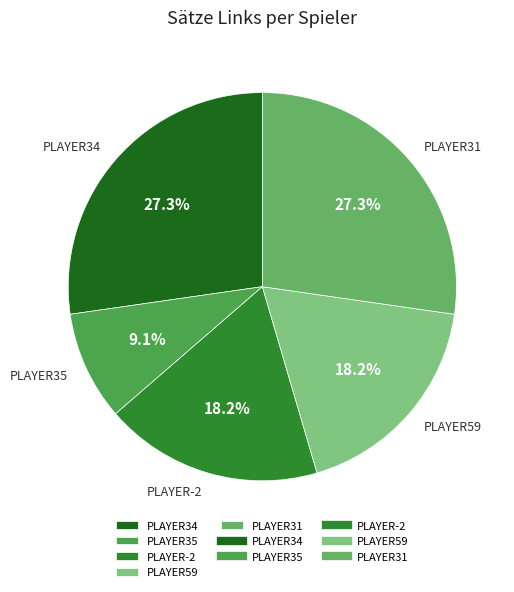

What percentage do PLAYER59 and PLAYER34 together represent?

45.5%